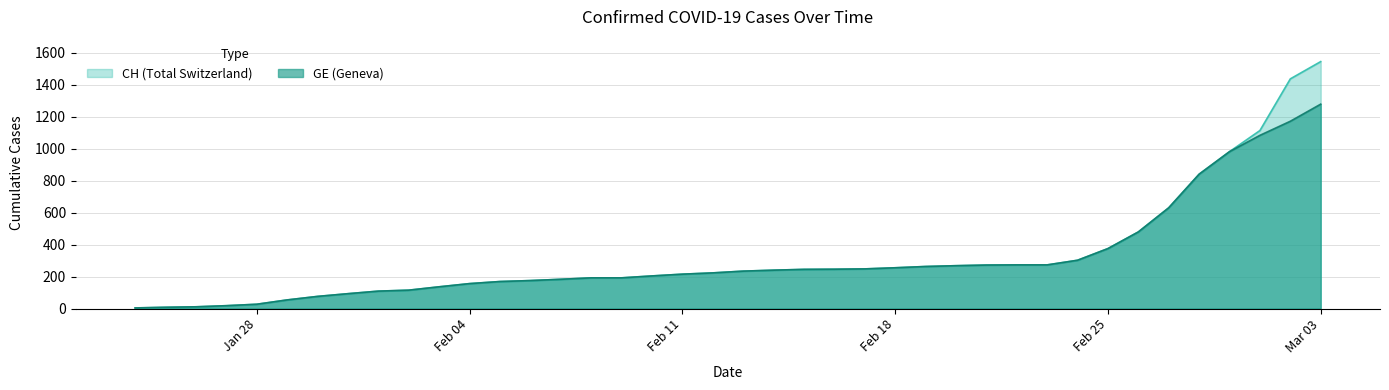

At which category is the sum across all series the highest?

Mar 03